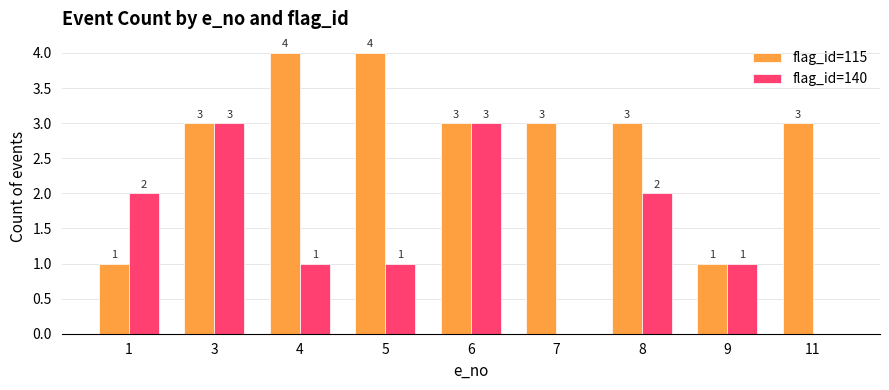

What is the sum of the flag_id=115 values at 8 and 3?

6